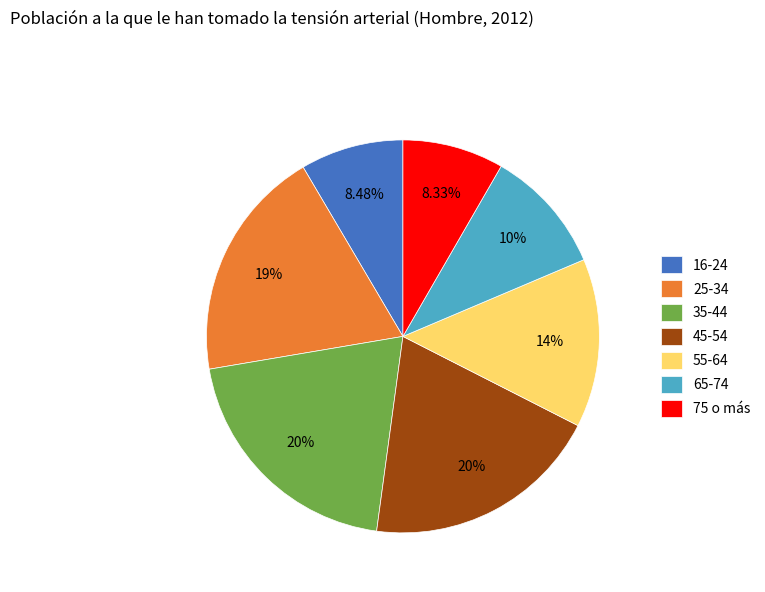

Does any single category account for the majority?

No